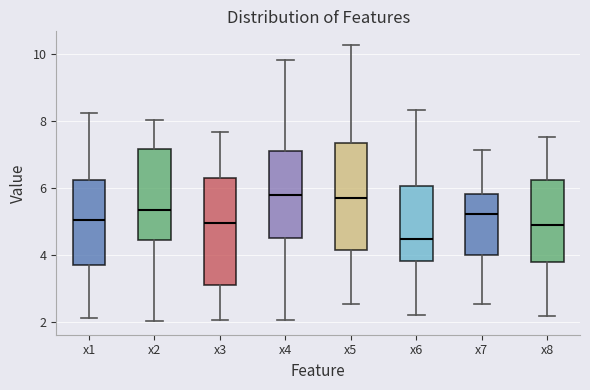

Reading left to right, read every box against the y-axis: the position of its median line, the range the box covers, and the ends of its whiskers. The values are not printed on the chart, so give them approximately, as read against the axis.

x1: median 5.0, box 3.6 to 6.2, whiskers 2.2 to 8.2
x2: median 5.4, box 4.4 to 7.2, whiskers 2.0 to 8.0
x3: median 5.0, box 3.0 to 6.2, whiskers 2.0 to 7.6
x4: median 5.8, box 4.6 to 7.2, whiskers 2.0 to 9.8
x5: median 5.8, box 4.2 to 7.4, whiskers 2.6 to 10.2
x6: median 4.4, box 3.8 to 6.0, whiskers 2.2 to 8.4
x7: median 5.2, box 4.0 to 5.8, whiskers 2.6 to 7.2
x8: median 4.8, box 3.8 to 6.2, whiskers 2.2 to 7.6